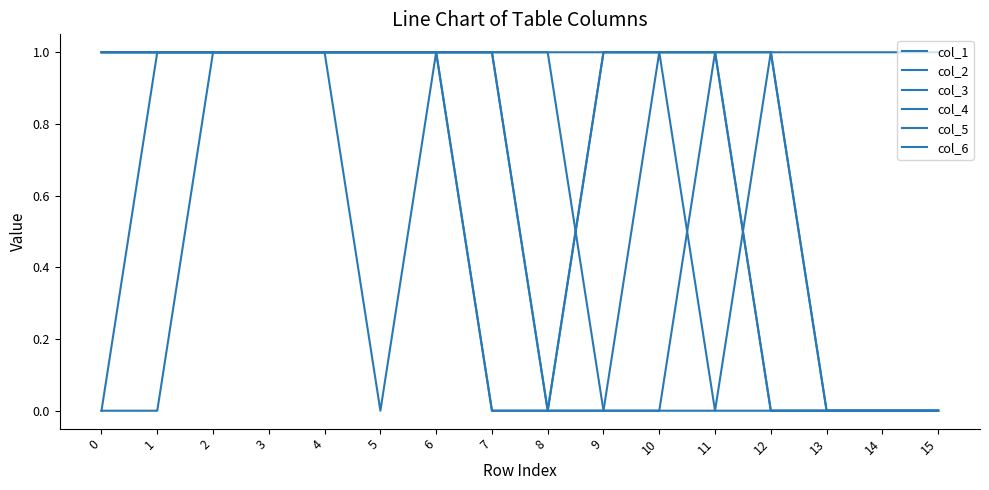

How many lines are shown in the chart?

6